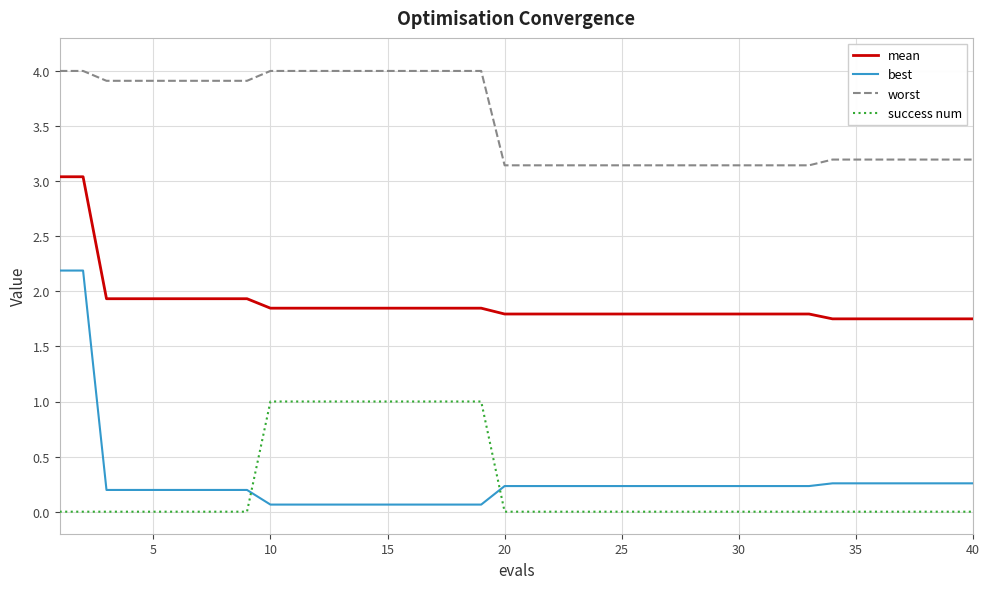

Which series has the largest range (max minus min)?

best